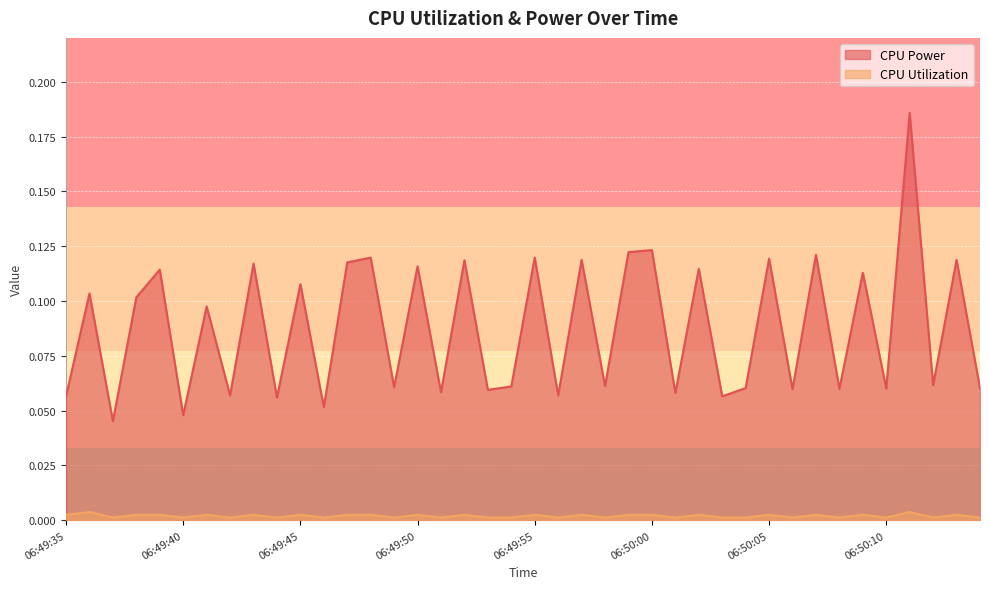

True or false: CPU Utilization has more than 0 points higher than both neighbors.

True